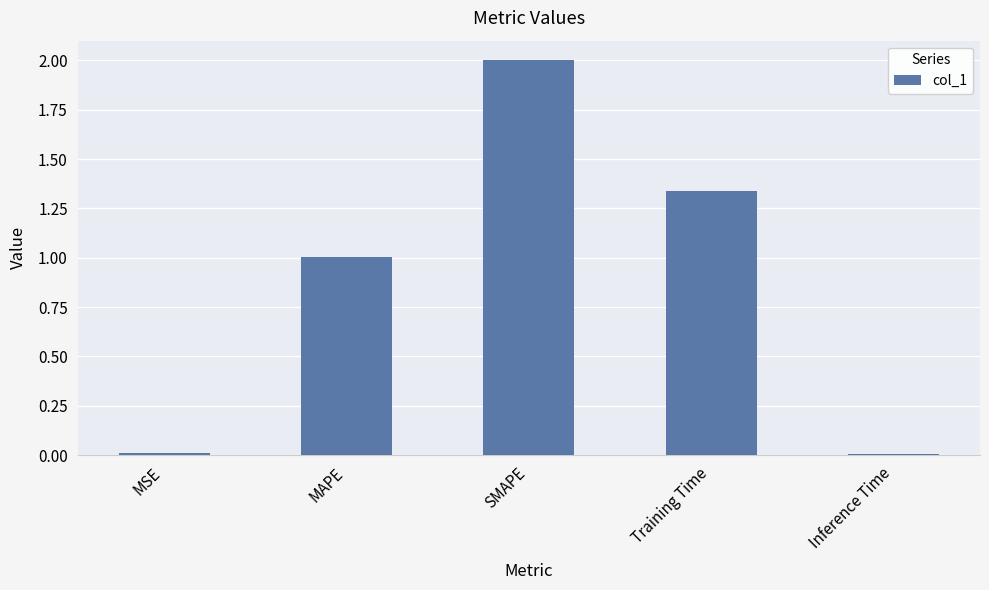

The chart shows a value of 0.0 at Inference Time. True or false?

True